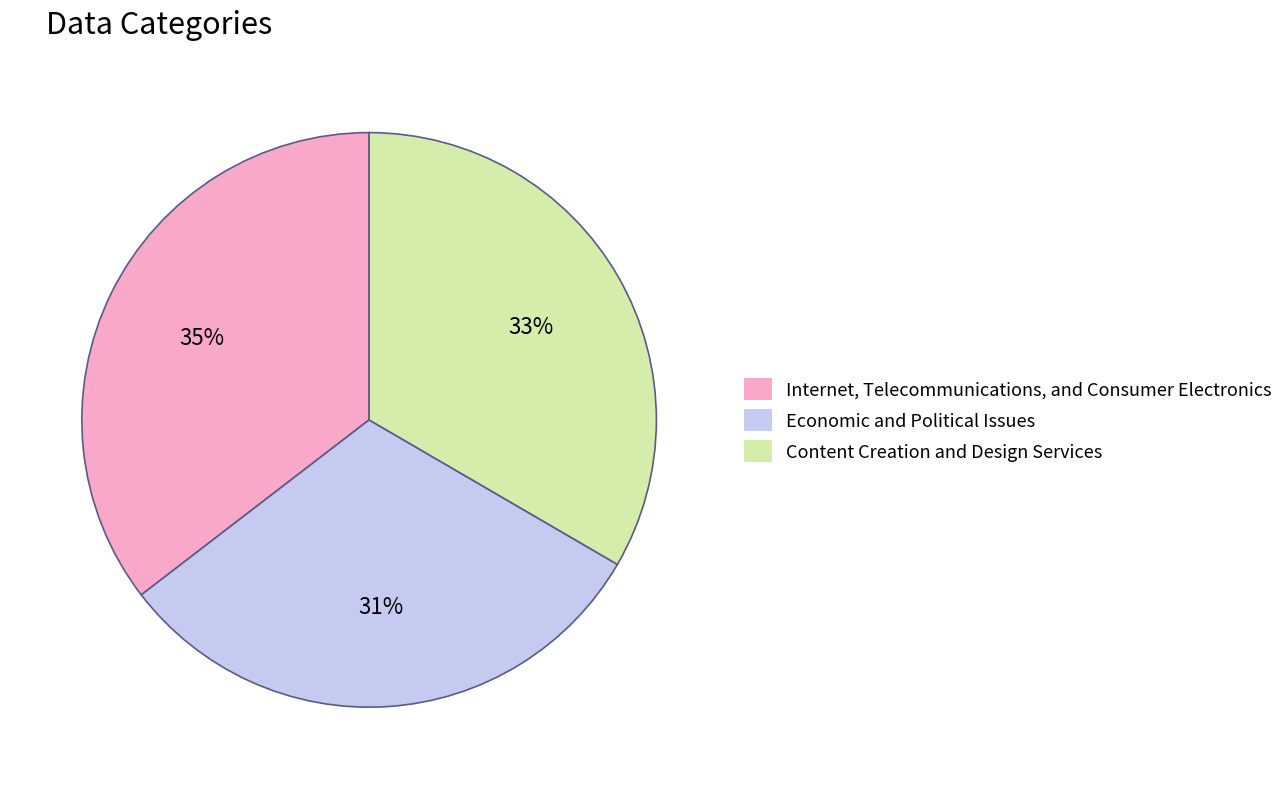

To the nearest percent, what is the average slice percentage?

33%